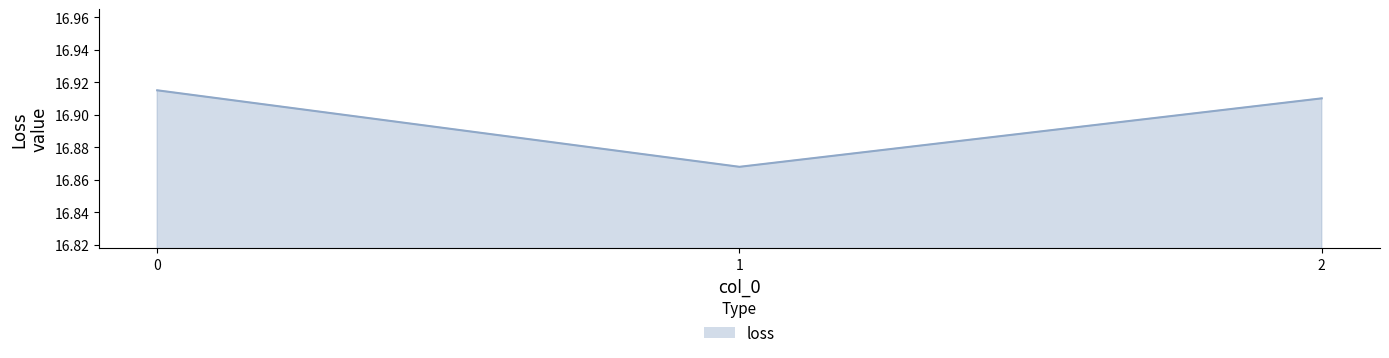

List the labels in order of value, smallest first.

1, 2, 0